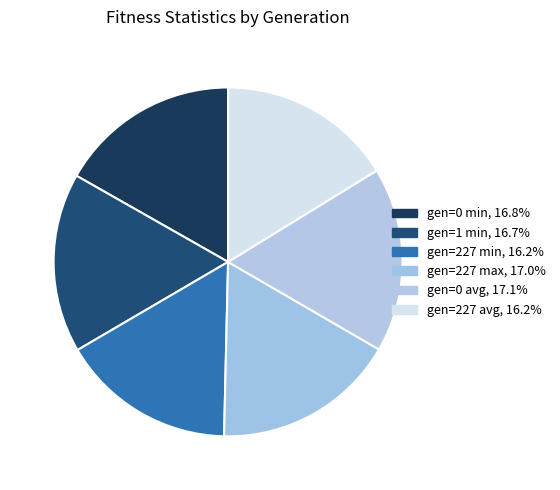

To the nearest percent, what is the average slice percentage?

17%